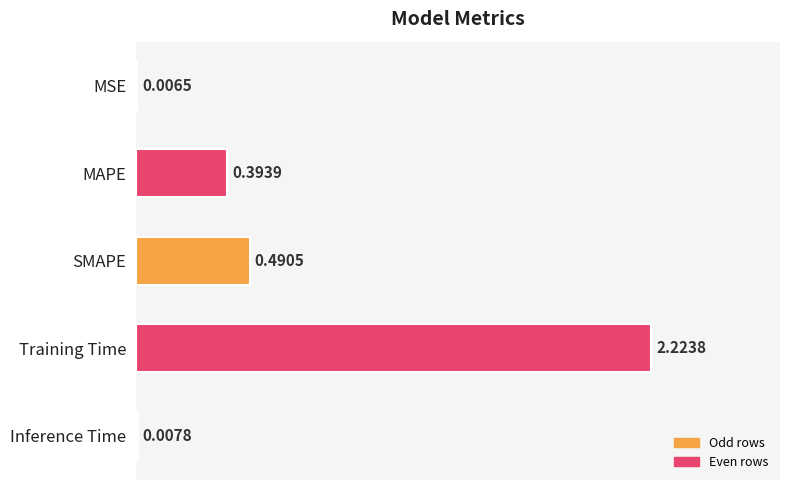

Between MAPE and Inference Time, which is larger?

MAPE